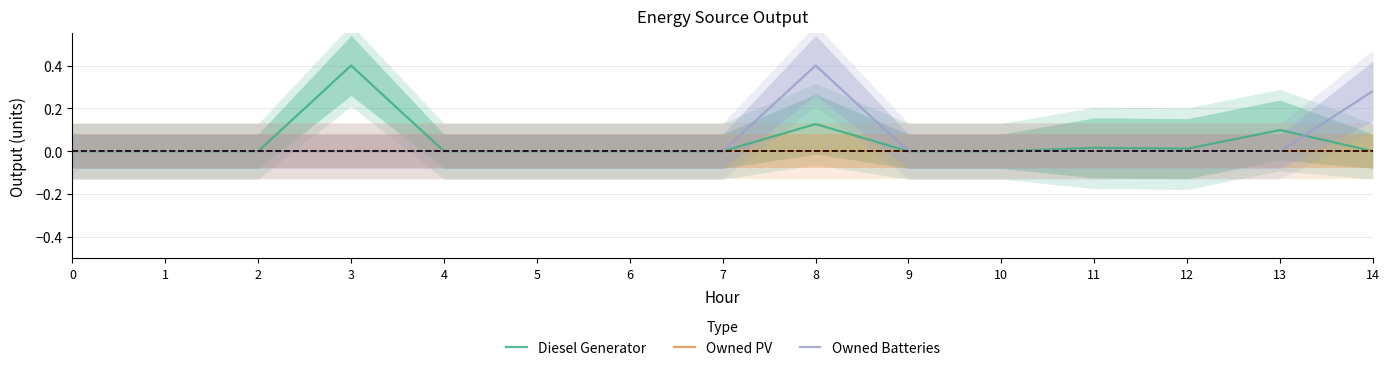

Rank the series at 8 from lowest to highest value.

Owned PV, Diesel Generator, Owned Batteries